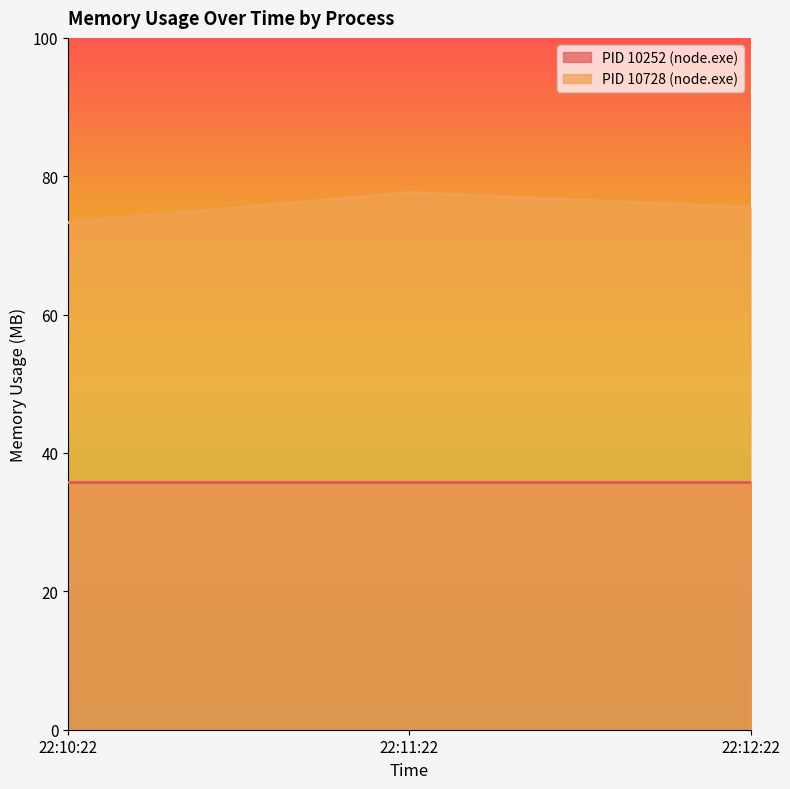

Rank the categories by value from lowest to highest.

22:10:22, 22:12:22, 22:11:22